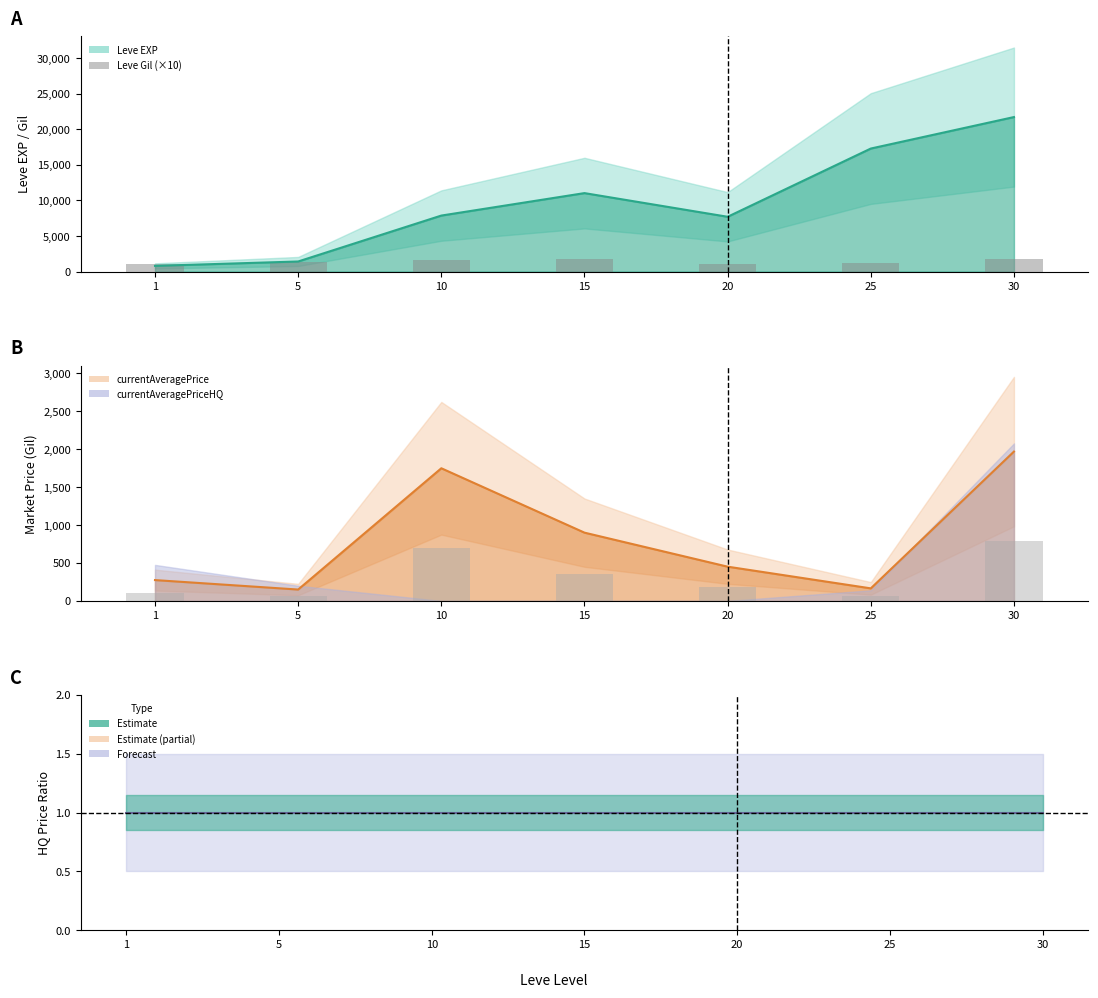

Reading right to left, transcribe all the data shown in this chart.

30=1750	25=1260	20=1010	15=1740	10=1680	5=1400	1=1130